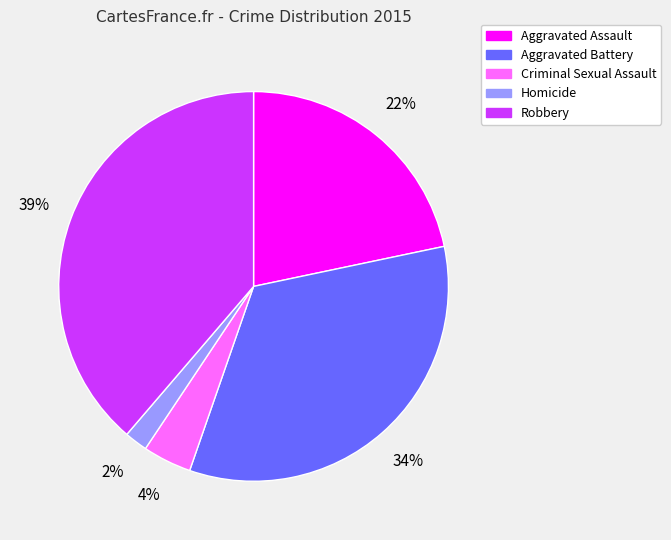

How many slices are in this pie chart?

5